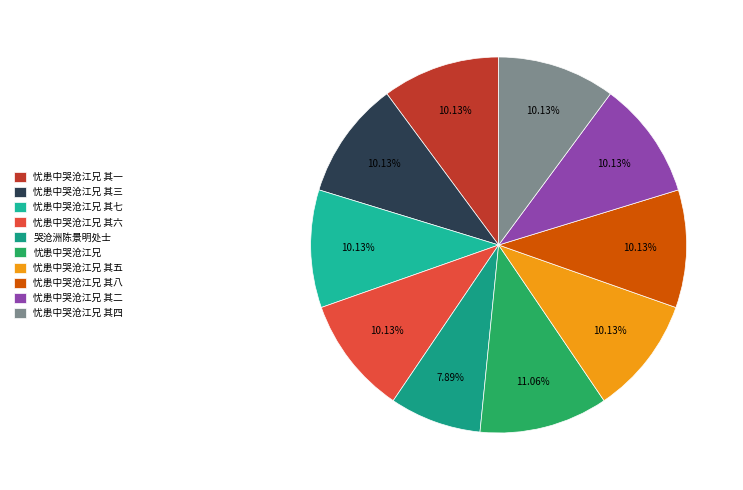

Is it true that 忧患中哭沧江兄 is 6% of the pie?

False